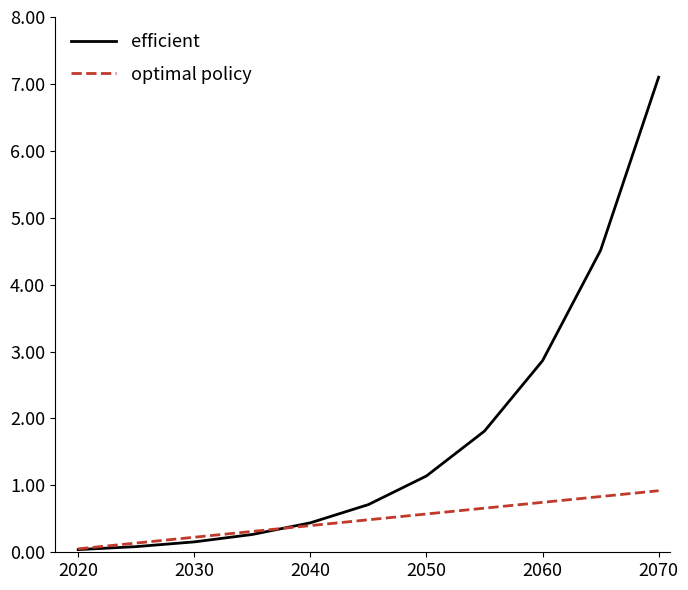

Which series has the largest total across all categories?

efficient